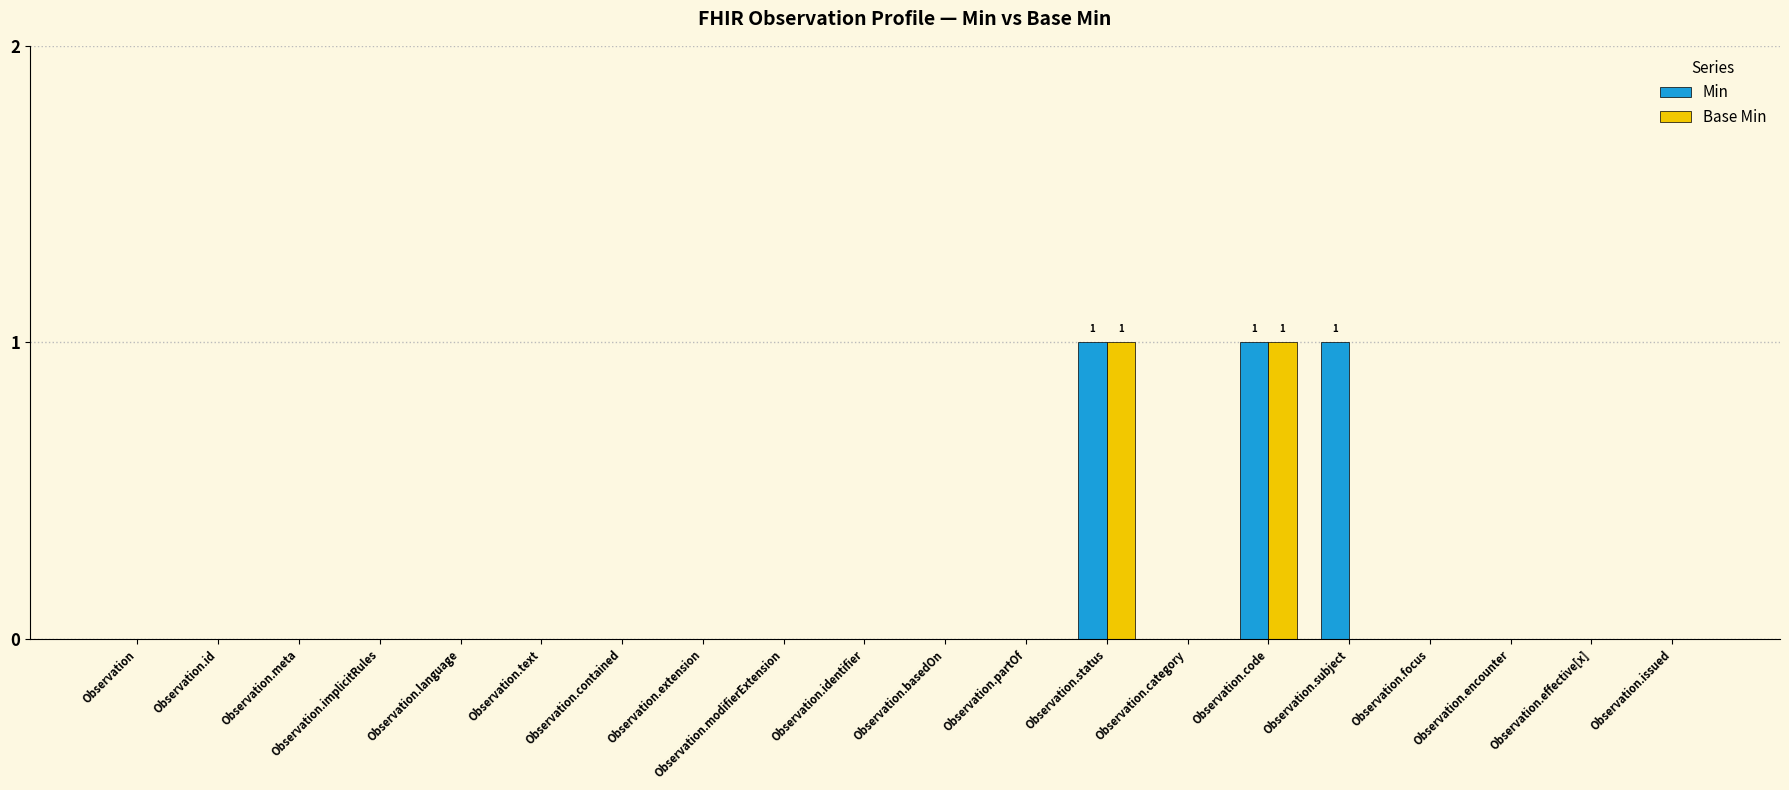

Count the number of categories in the chart.

20